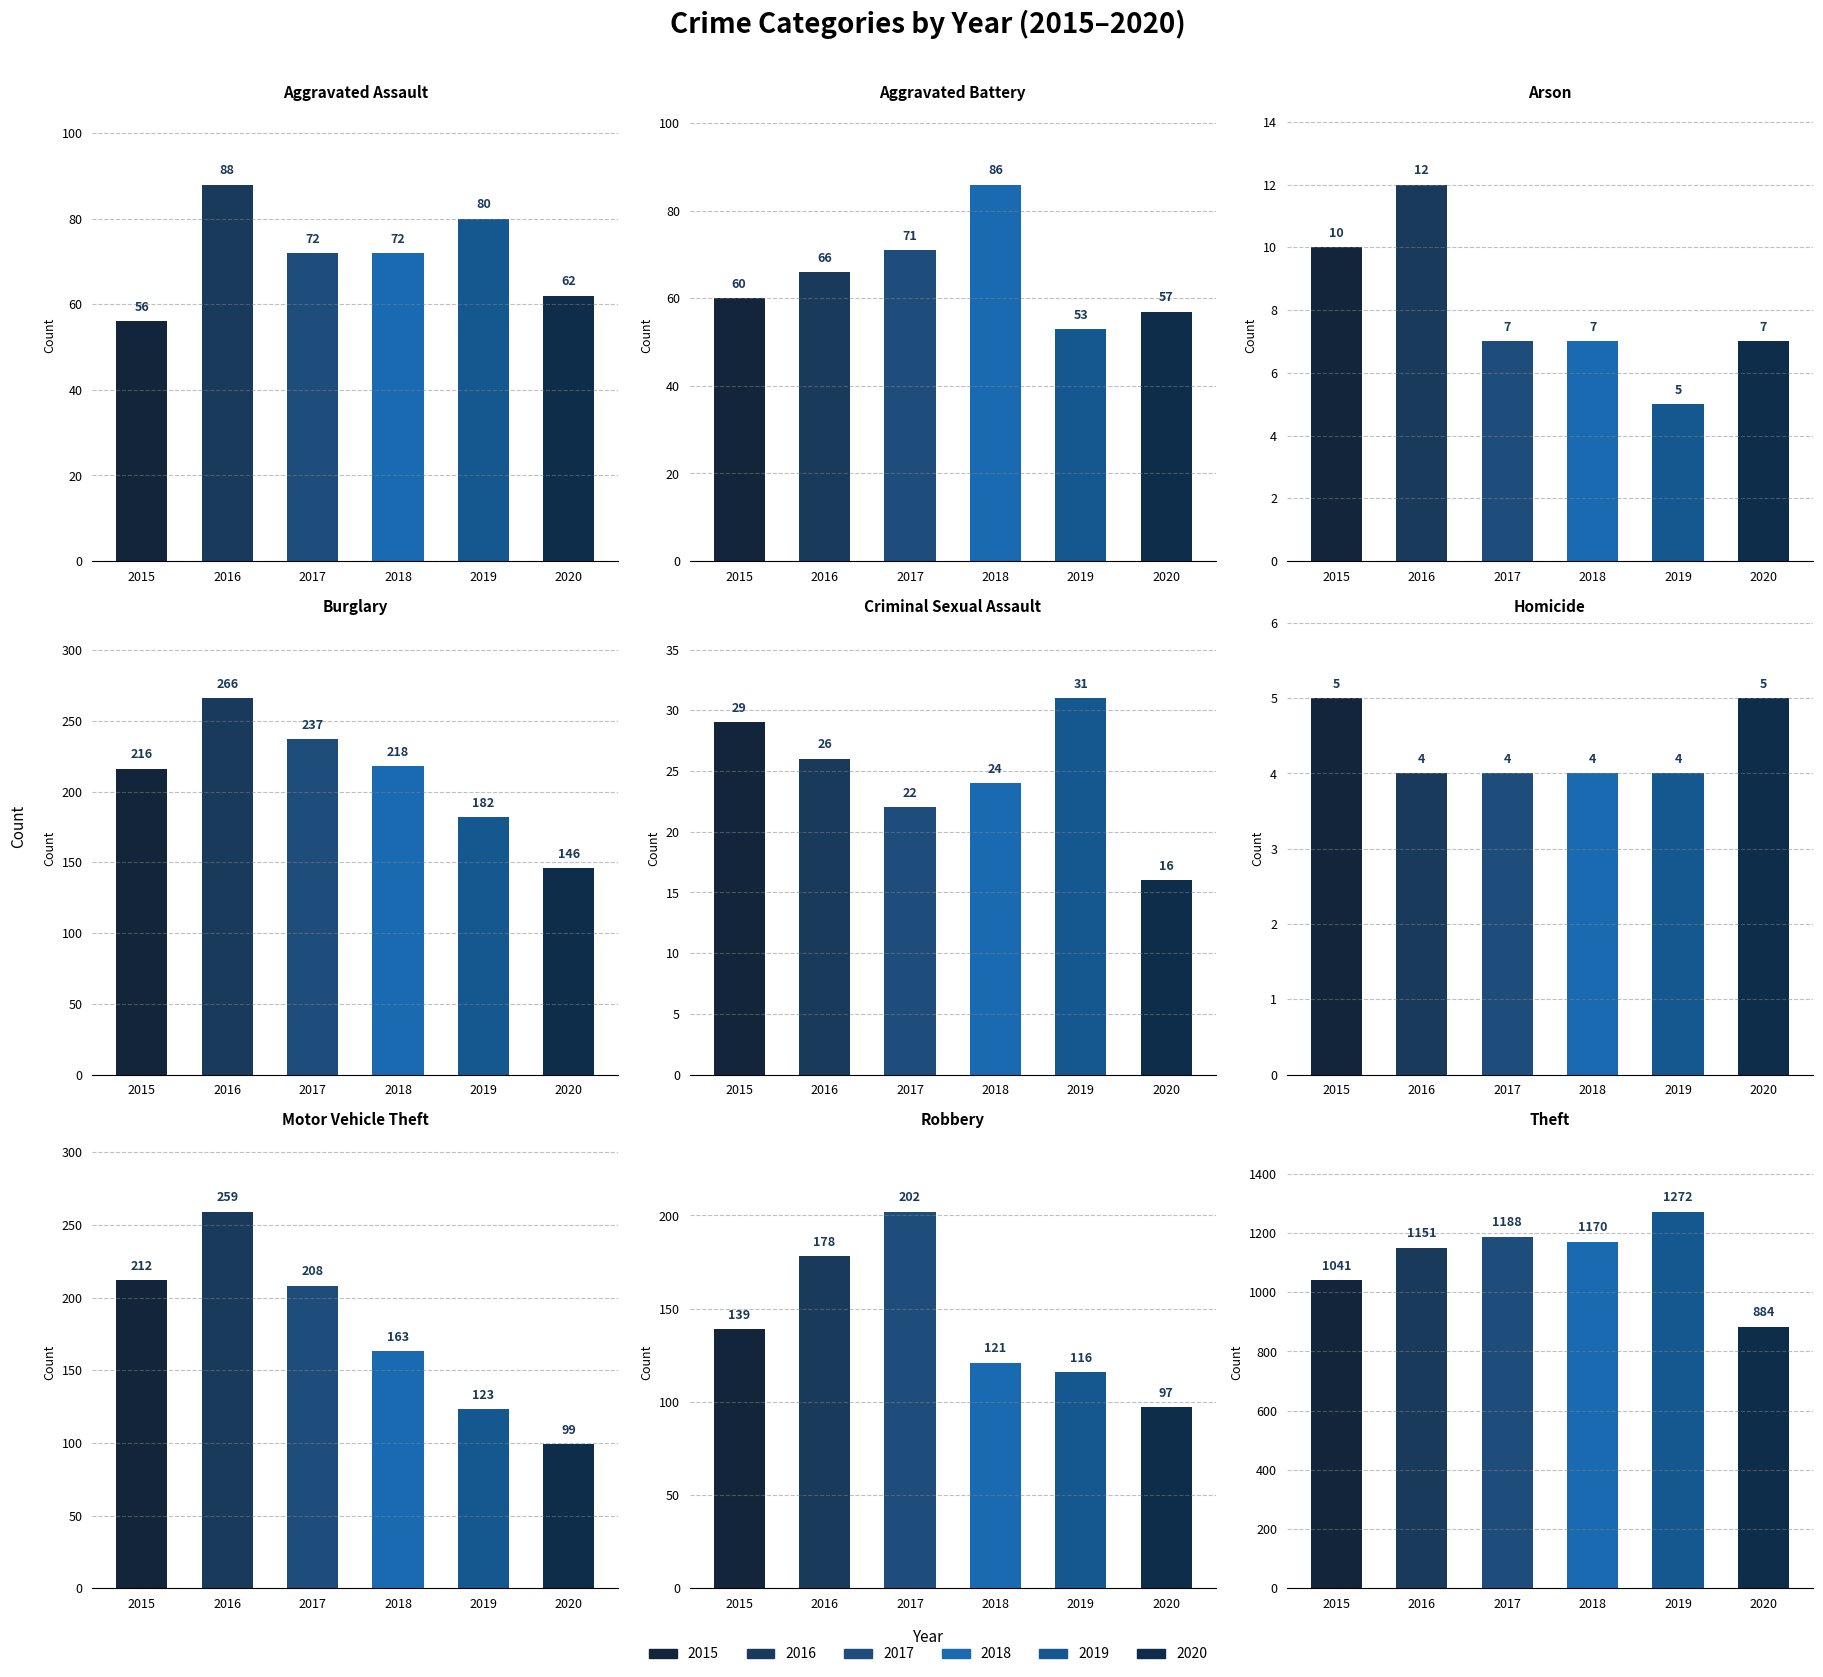

Is it true that 2020 equals 62 at Aggravated Assault?

True